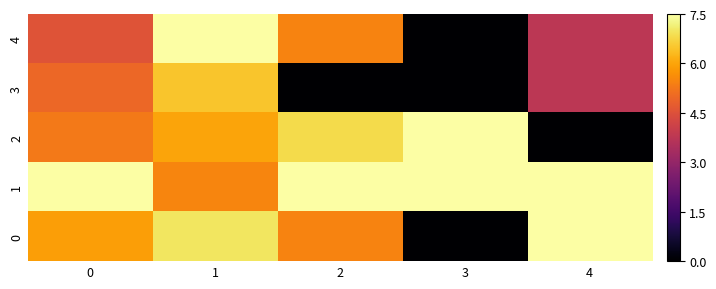

How many data points does each series have?

5